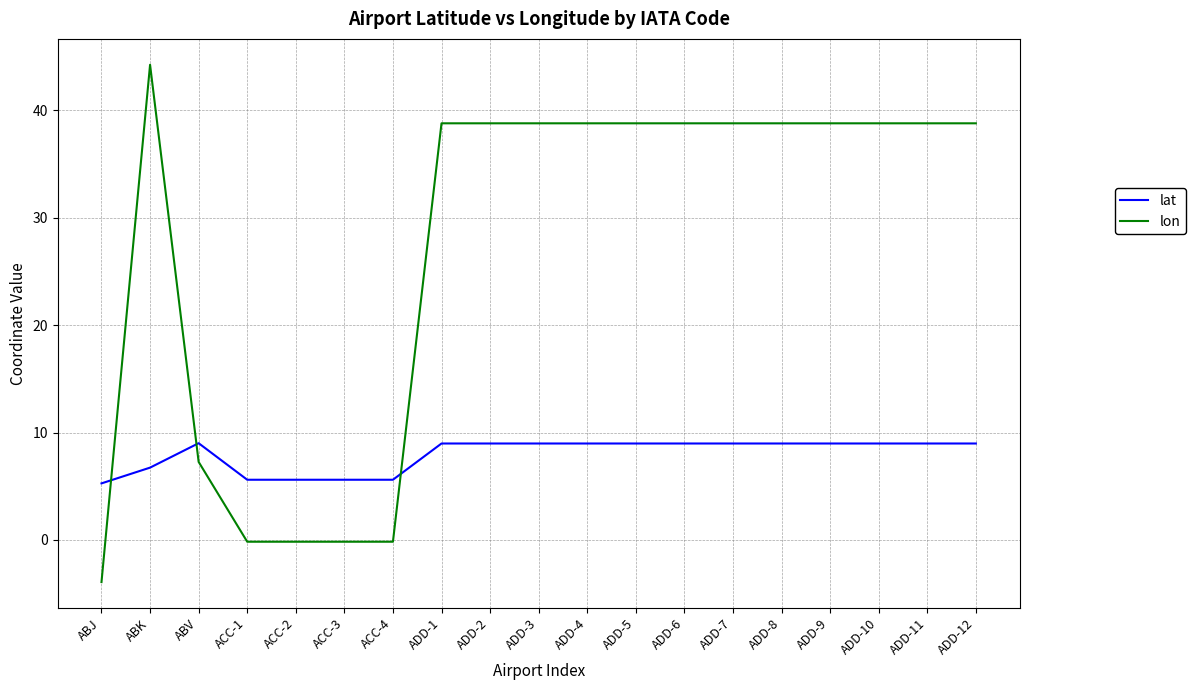

What is the highest value of the lon series?

44.2